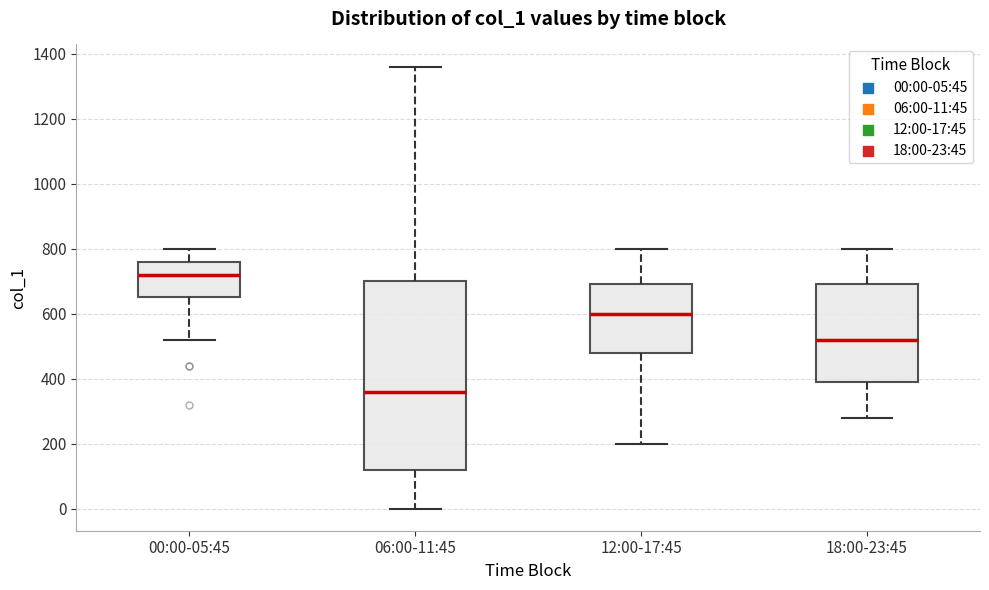

Comparing the boxes themselves (not the whiskers), which one is the tallest?

06:00-11:45